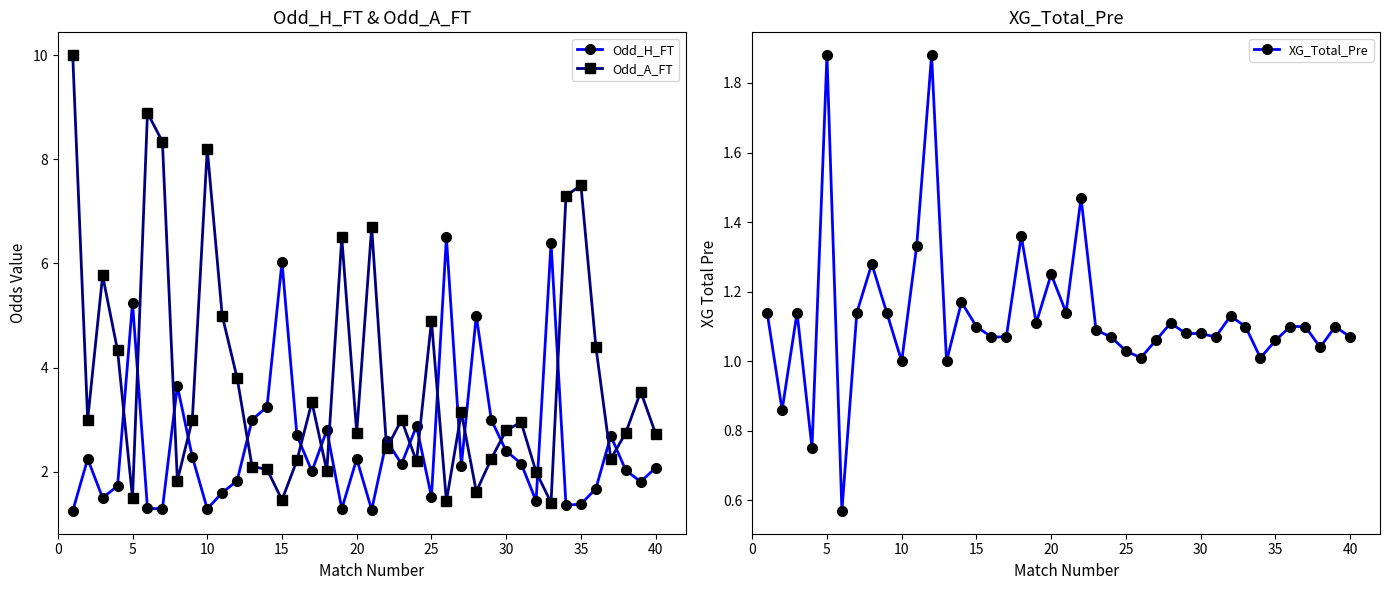

Read the Odd_H_FT value at 40.

2.1